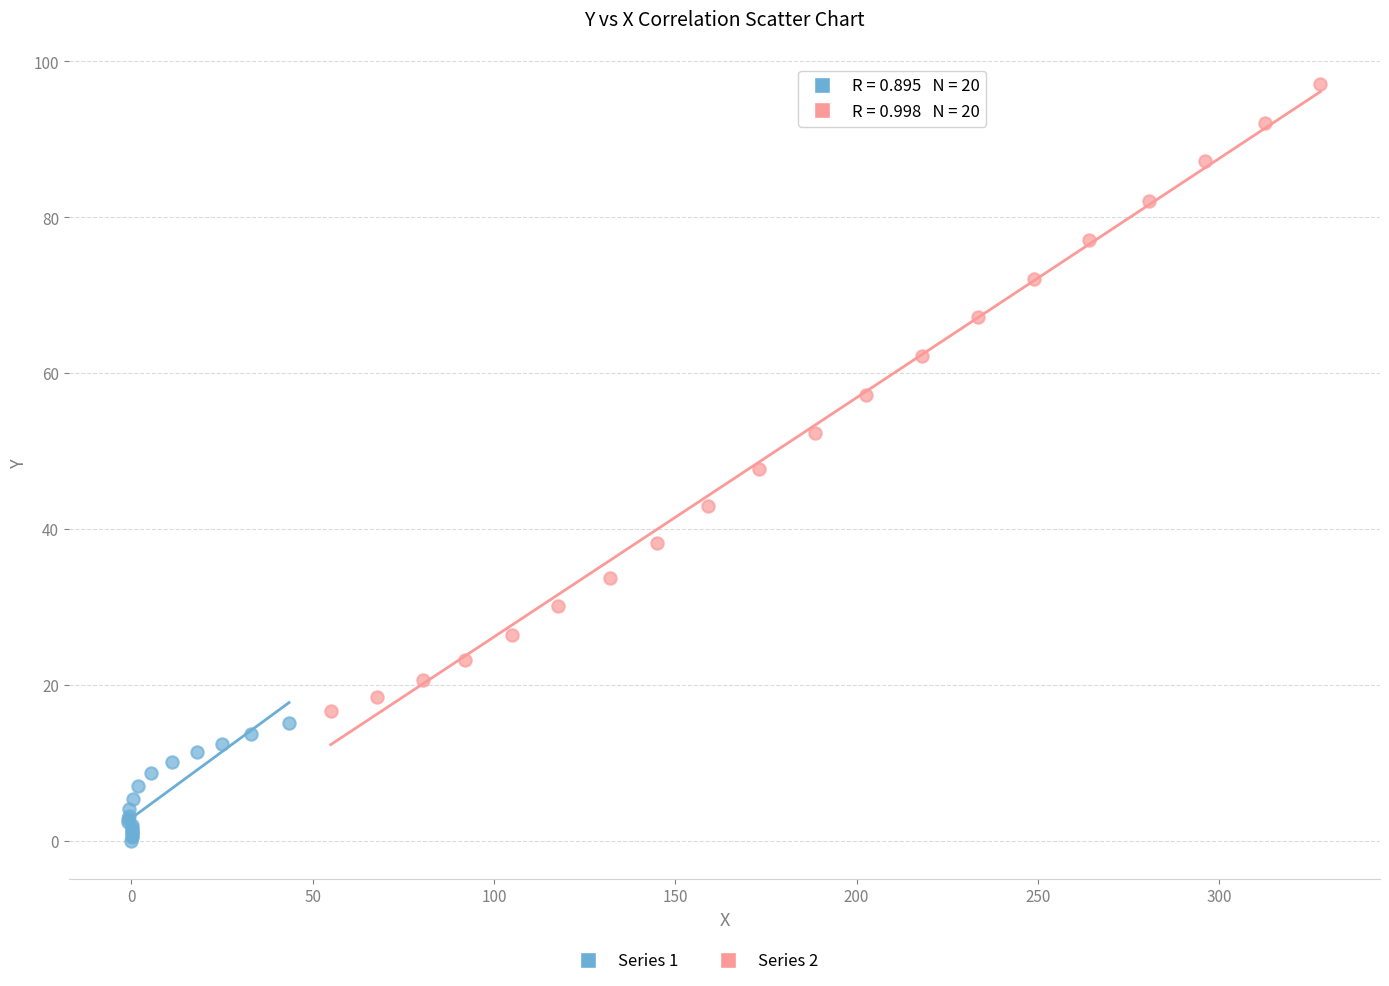

Which series has the largest Y range (max minus min)?

Series 2